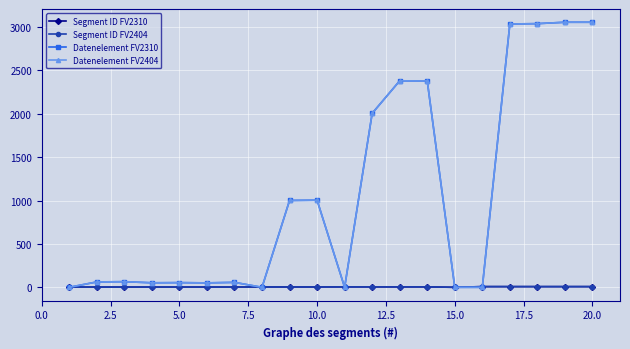

Is this an area chart (filled region under the line)?

No